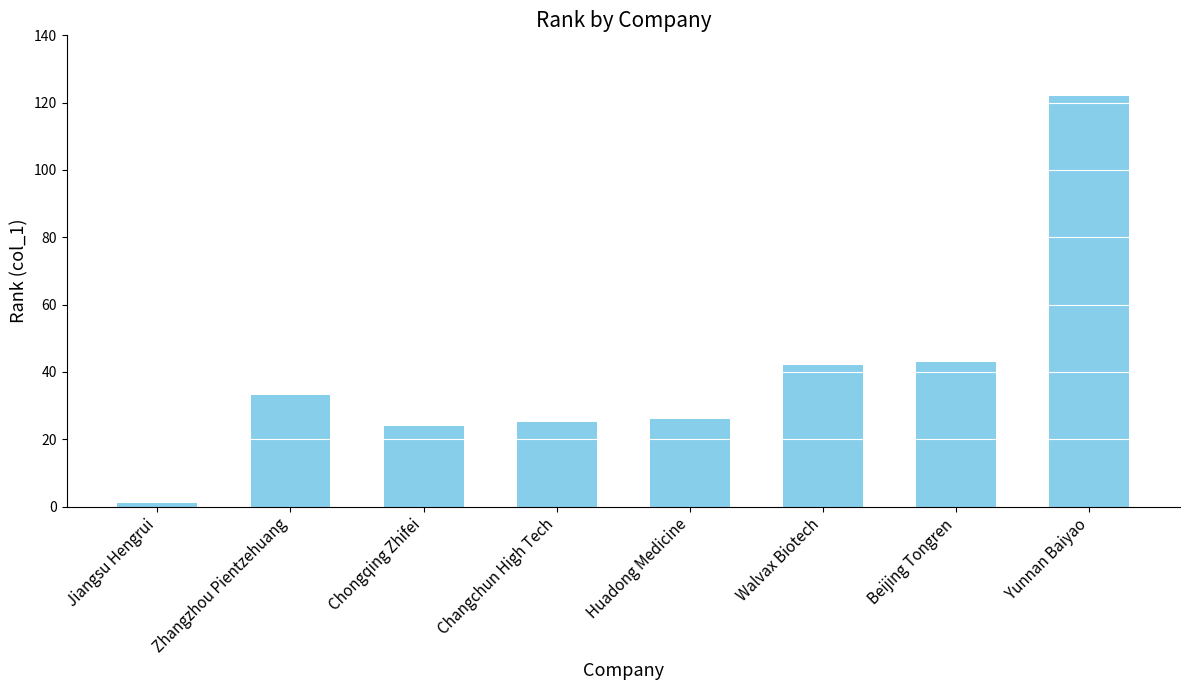

Reading right to left, transcribe all the data shown in this chart.

Yunnan Baiyao=122	Beijing Tongren=43	Walvax Biotech=42	Huadong Medicine=26	Changchun High Tech=25	Chongqing Zhifei=24	Zhangzhou Pientzehuang=33	Jiangsu Hengrui=1